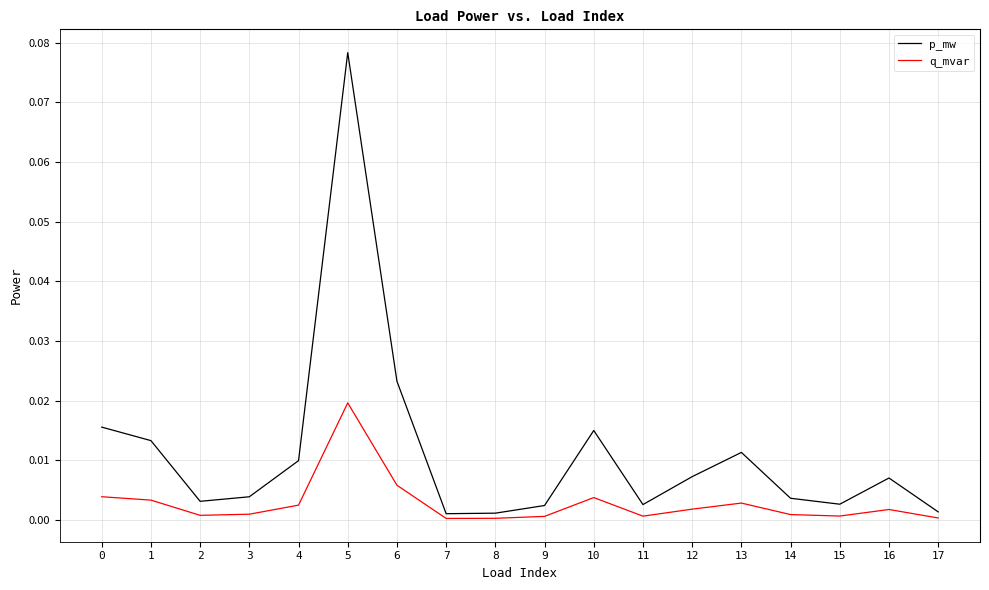

How many categories are shown in the chart?

18